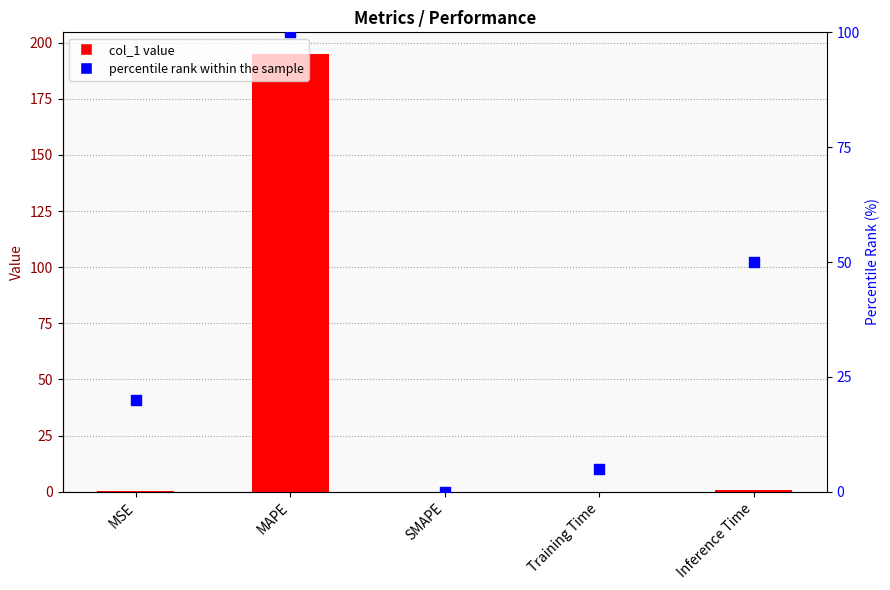

Which series has the largest Y range (max minus min)?

col_1